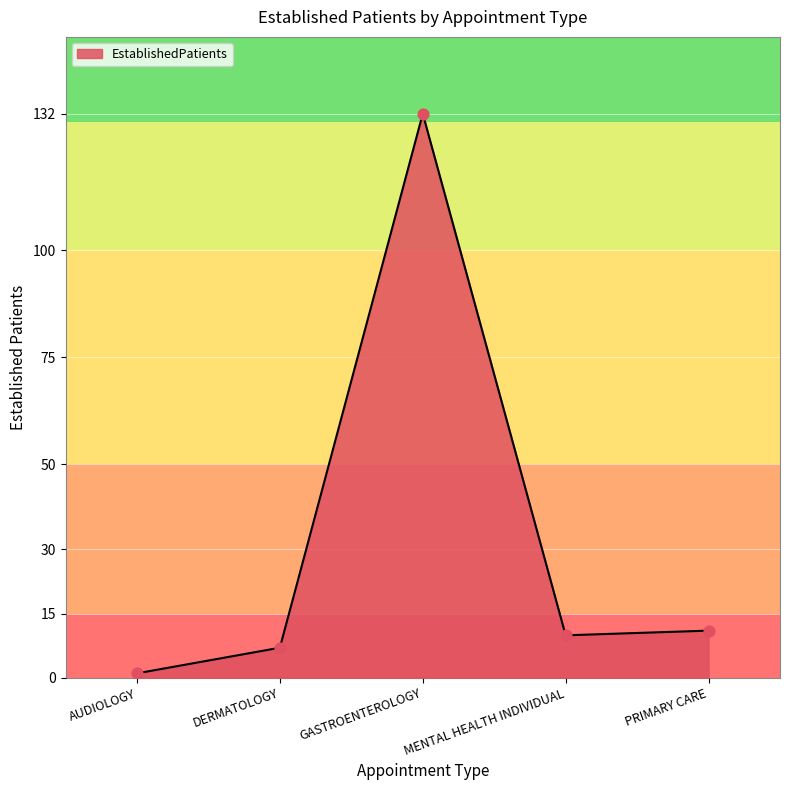

What is the change in value from MENTAL HEALTH INDIVIDUAL to PRIMARY CARE?

+1.1